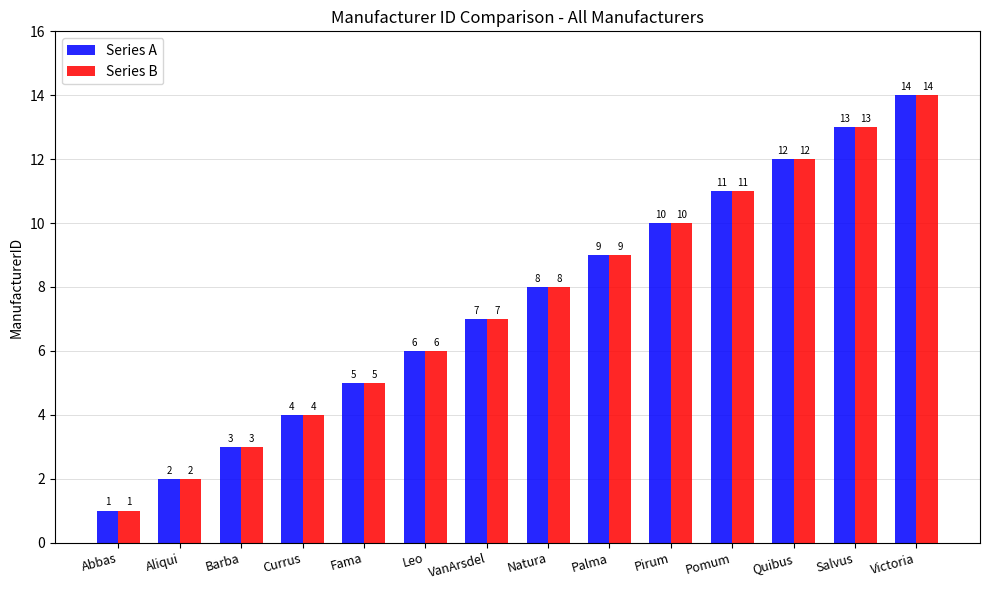

What is the average value of the Series B series?

8